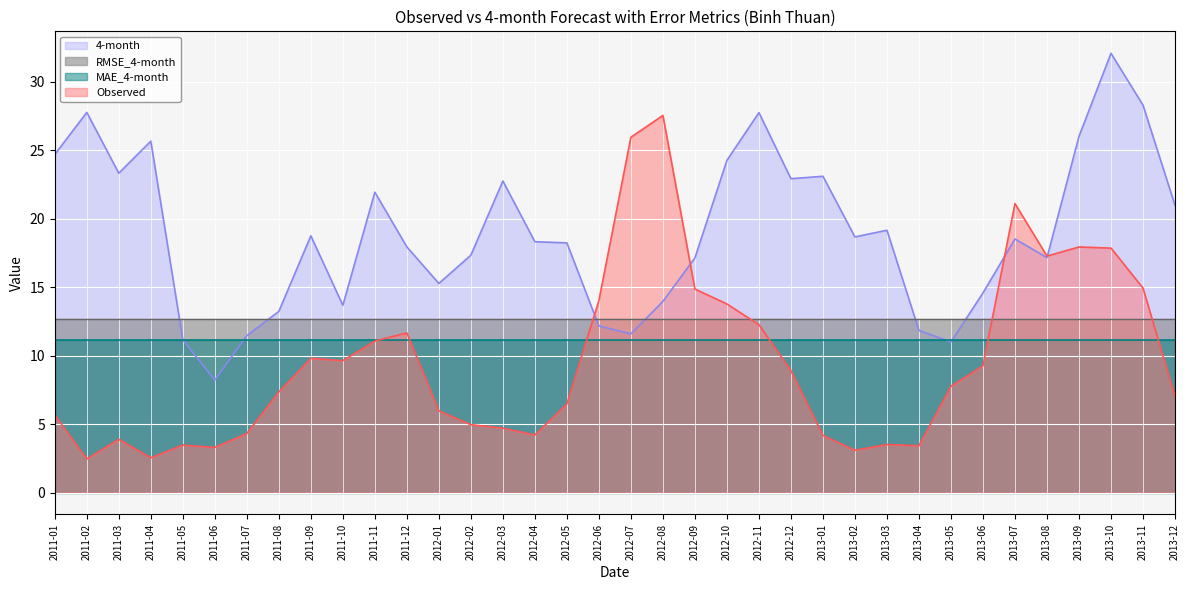

True or false: Observed and 4-month intersect in this chart.

True